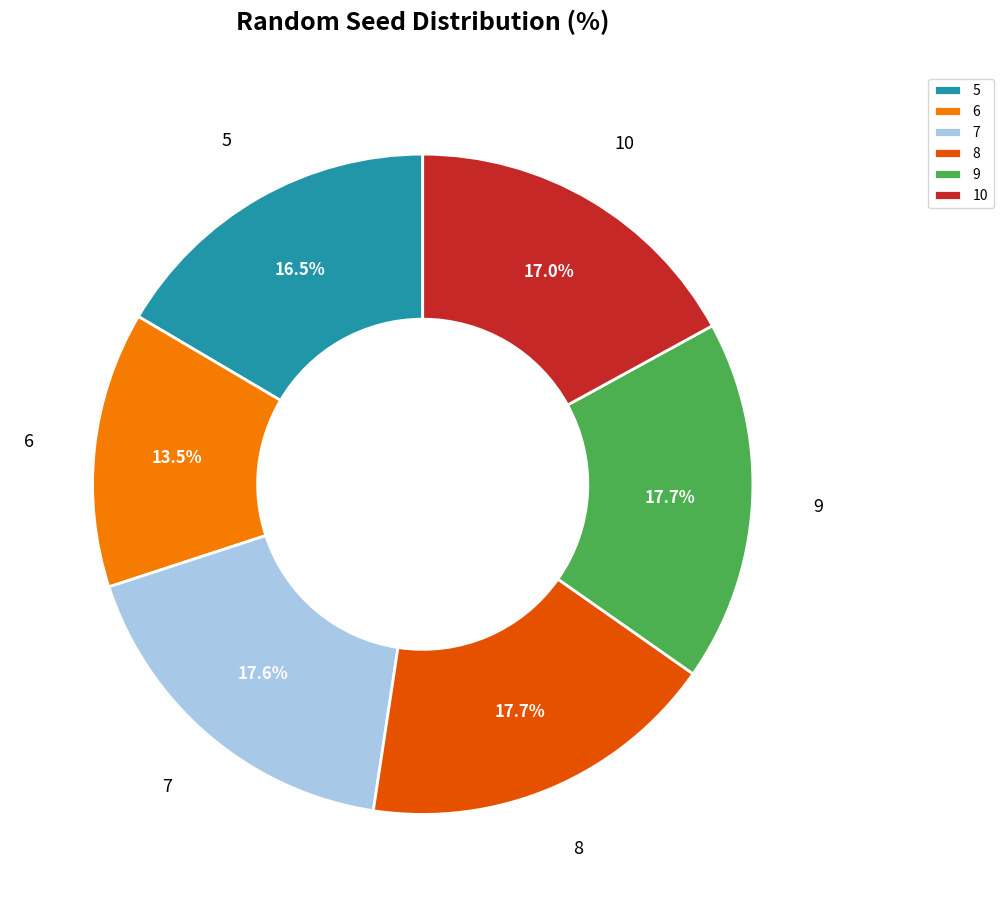

To the nearest percent, what is the combined percentage of 9 and 8?

35%